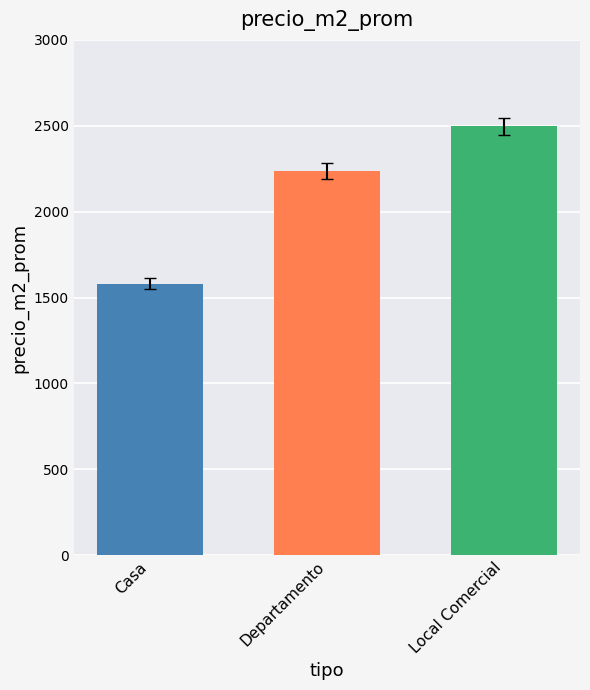

Reading left to right, extract all data points from this chart.

1580.7	2236.1	2497.2